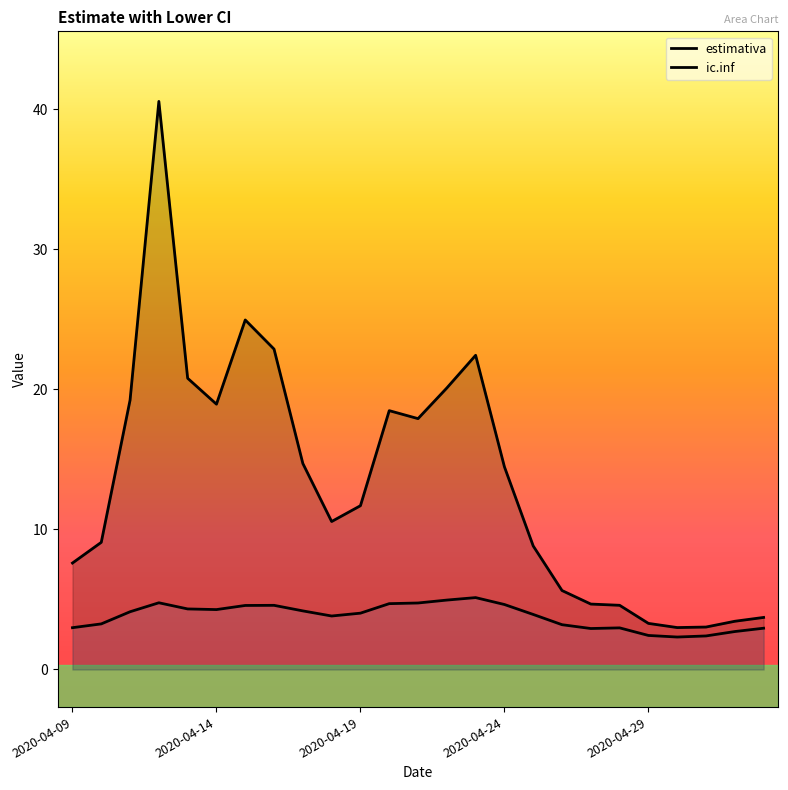

What is the sum of the ic.inf values at 13 and 17?

8.1